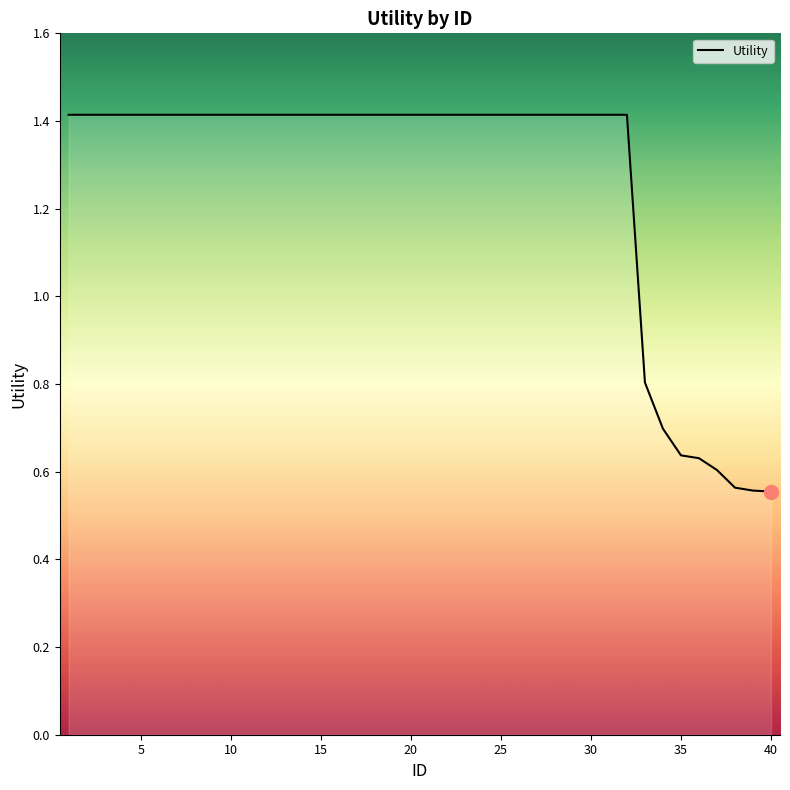

What is the difference between the maximum and minimum values?

0.9